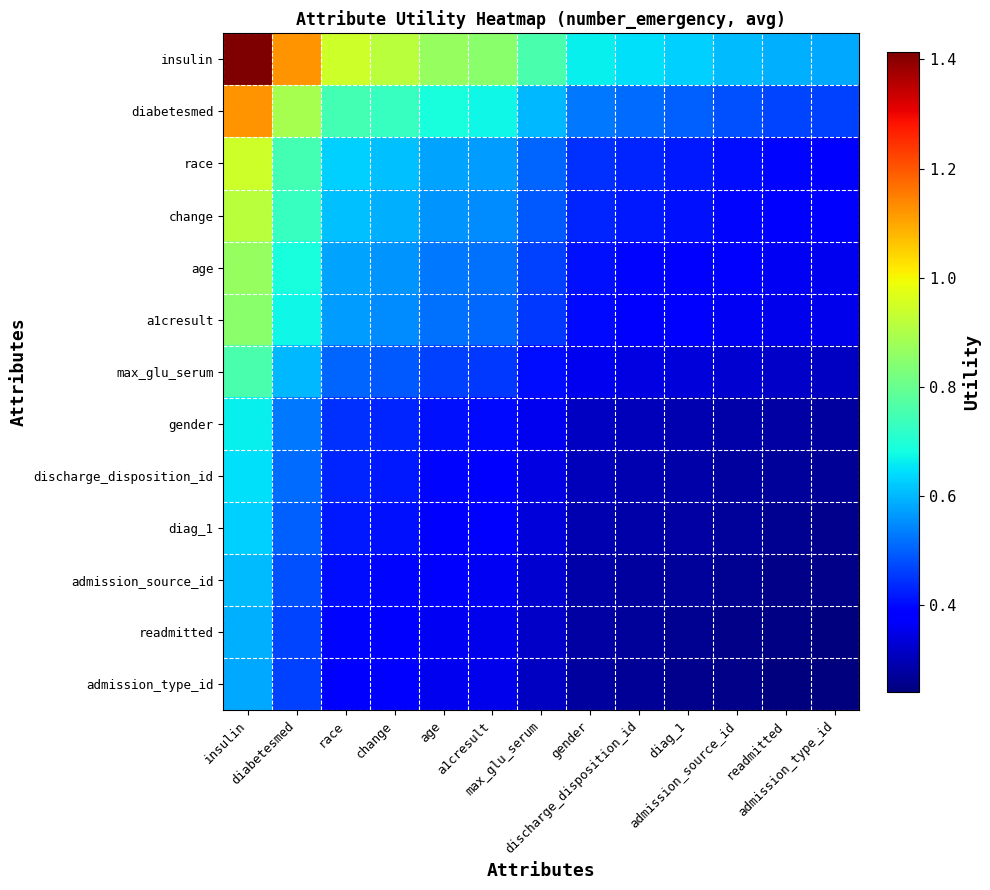

Which has a higher value, diabetesmed or insulin?

insulin